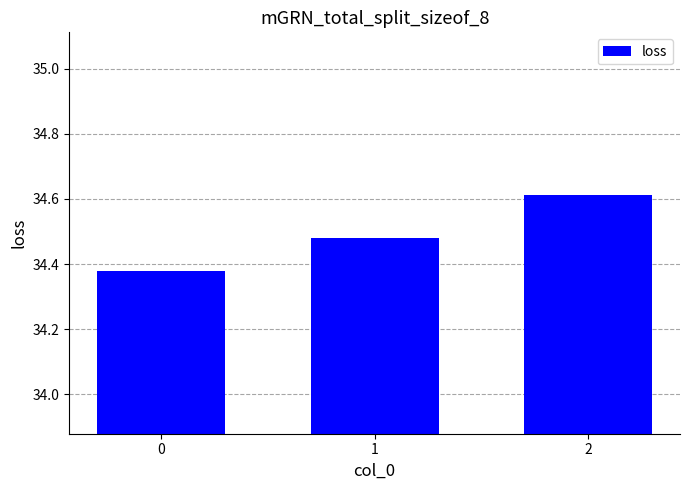

What is the maximum value shown in the chart?

34.6